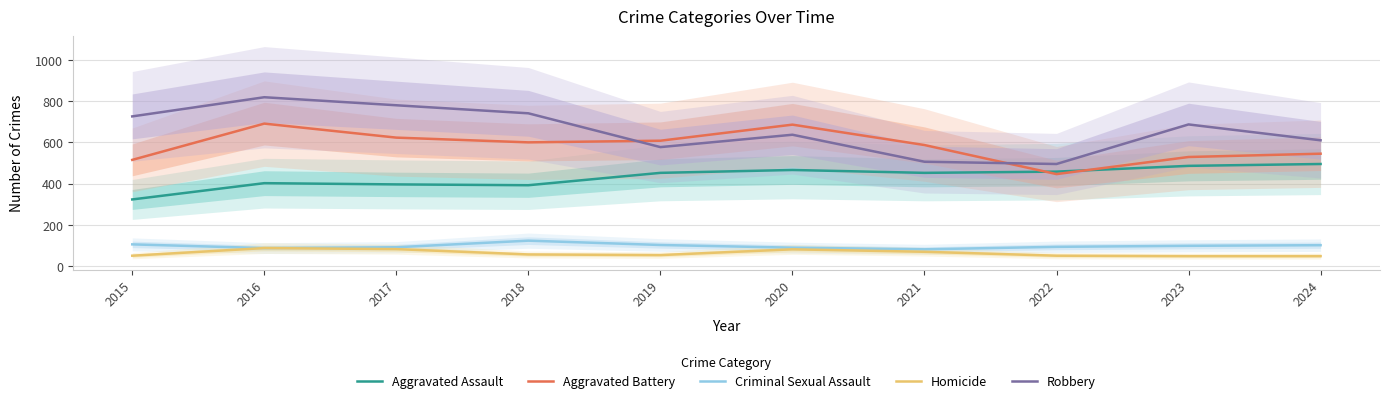

List the series in order of their peak value, highest first.

Robbery, Aggravated Battery, Aggravated Assault, Criminal Sexual Assault, Homicide